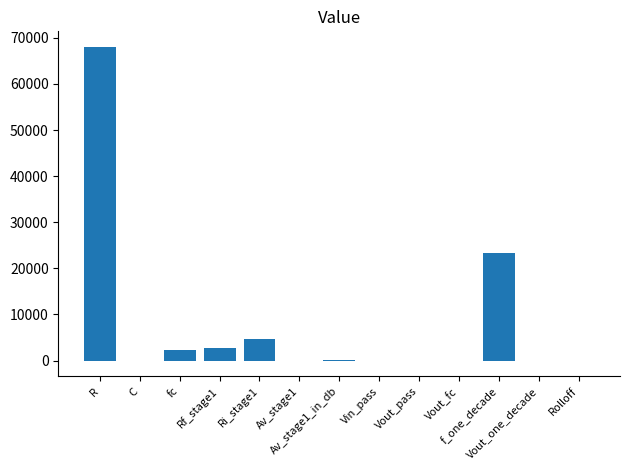

What is the sum of all values?

101159.3